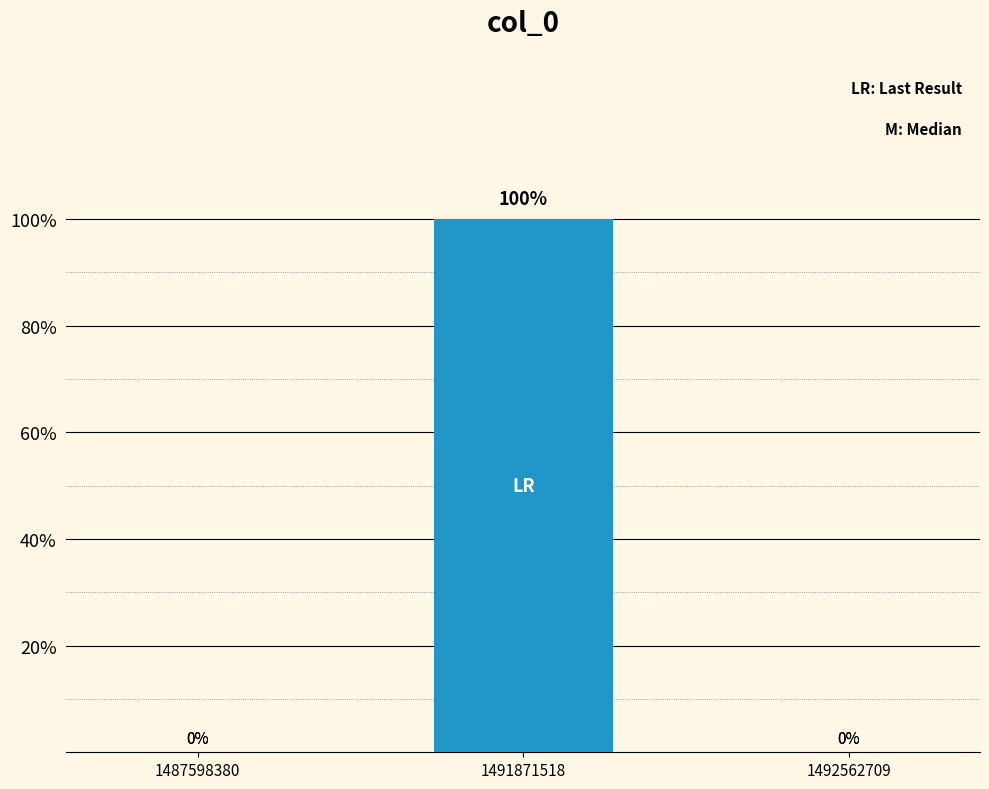

Does the chart contain any negative values?

No